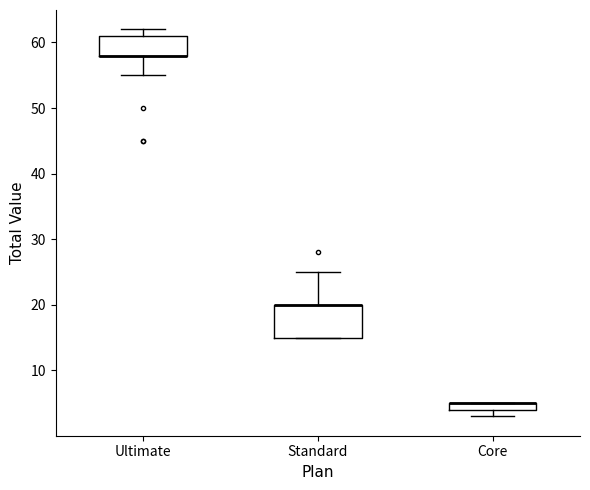

Where is the lower edge of the box for Ultimate on the y-axis? The values are not printed on the chart, so give them approximately, as read against the axis.

58